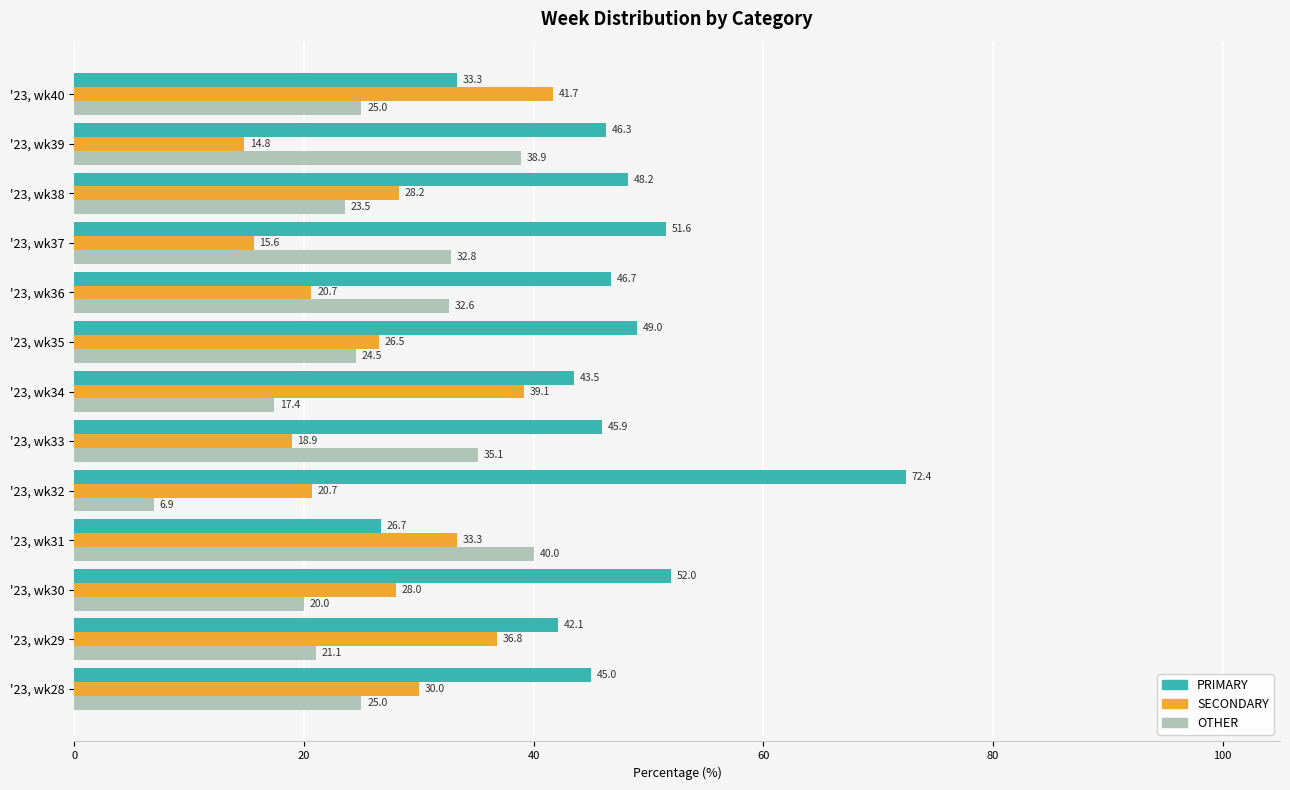

What is the greatest value displayed?

72.4